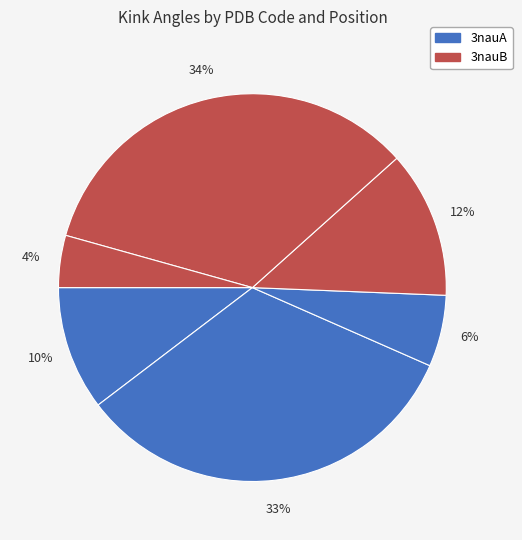

Count the number of slices in the pie.

6